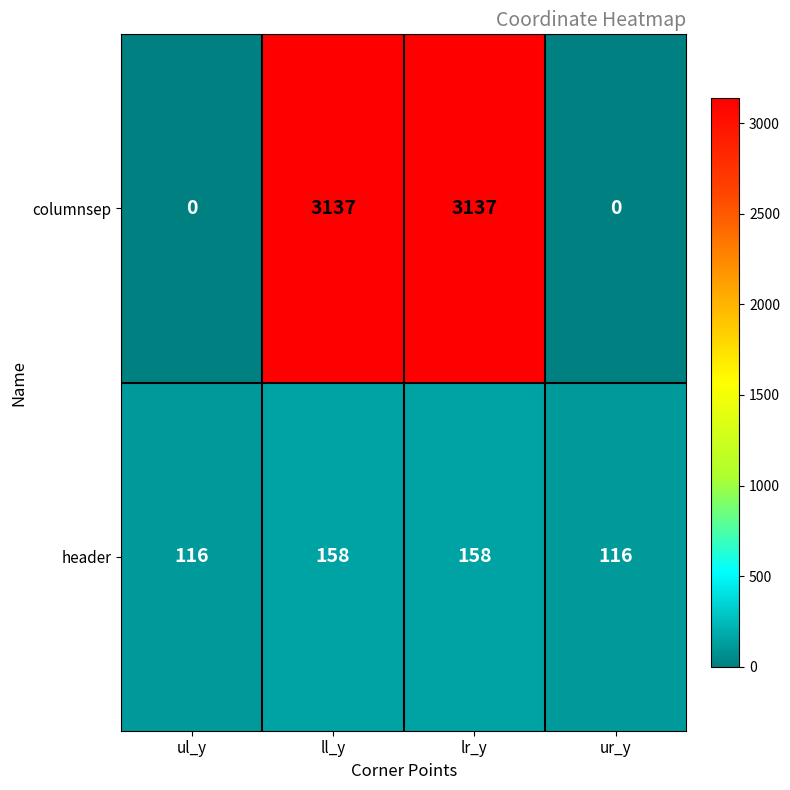

Count the columnsep values in the range 0 to 3137.

4